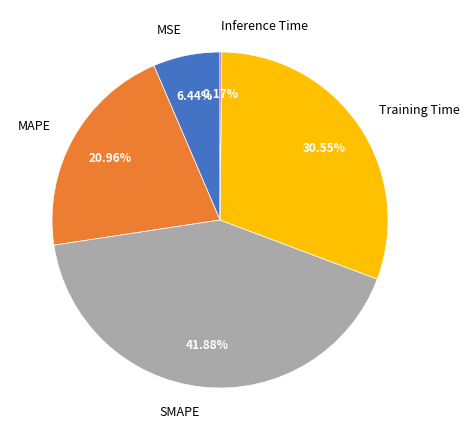

Combined, do MSE and SMAPE account for over 50%?

No